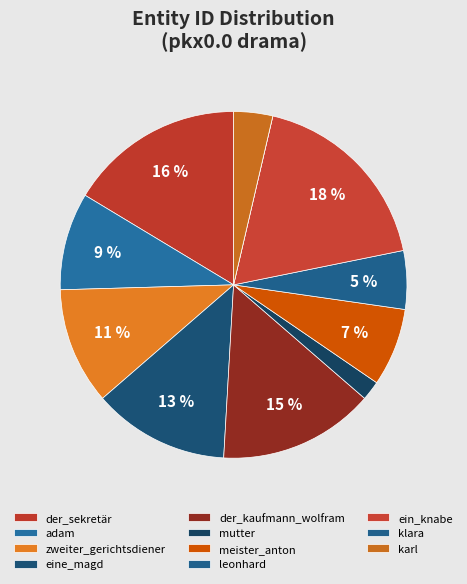

To the nearest percent, what is the difference between the mutter and ein_knabe slice percentages?

16%